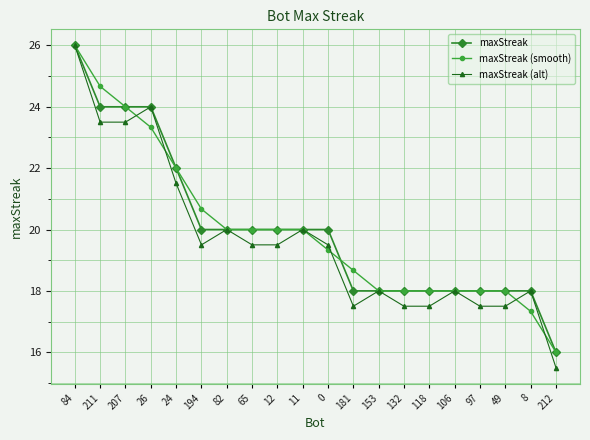

How many distinct data groups are displayed?

3